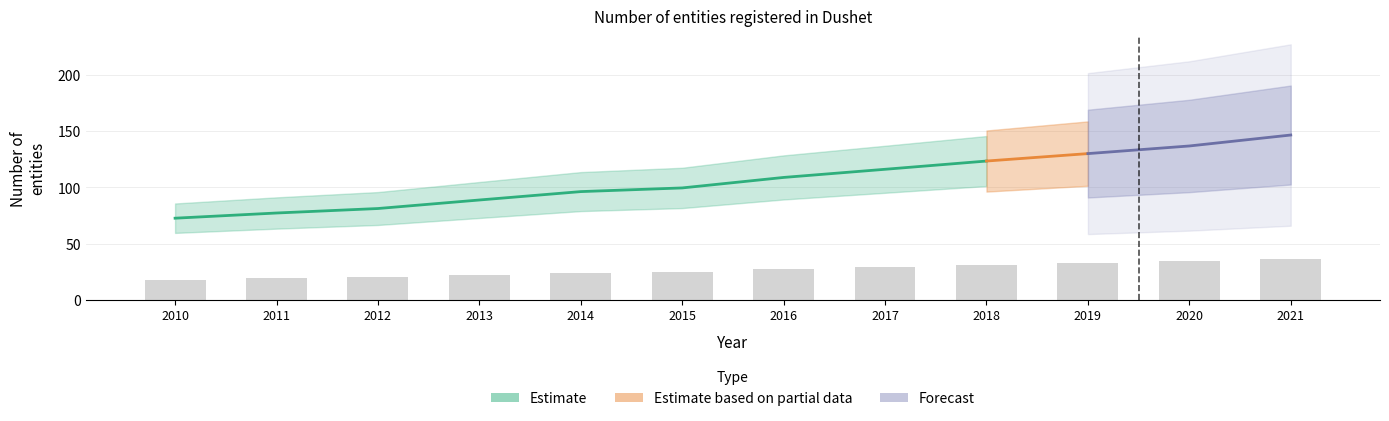

How many data points are less than 27?

6